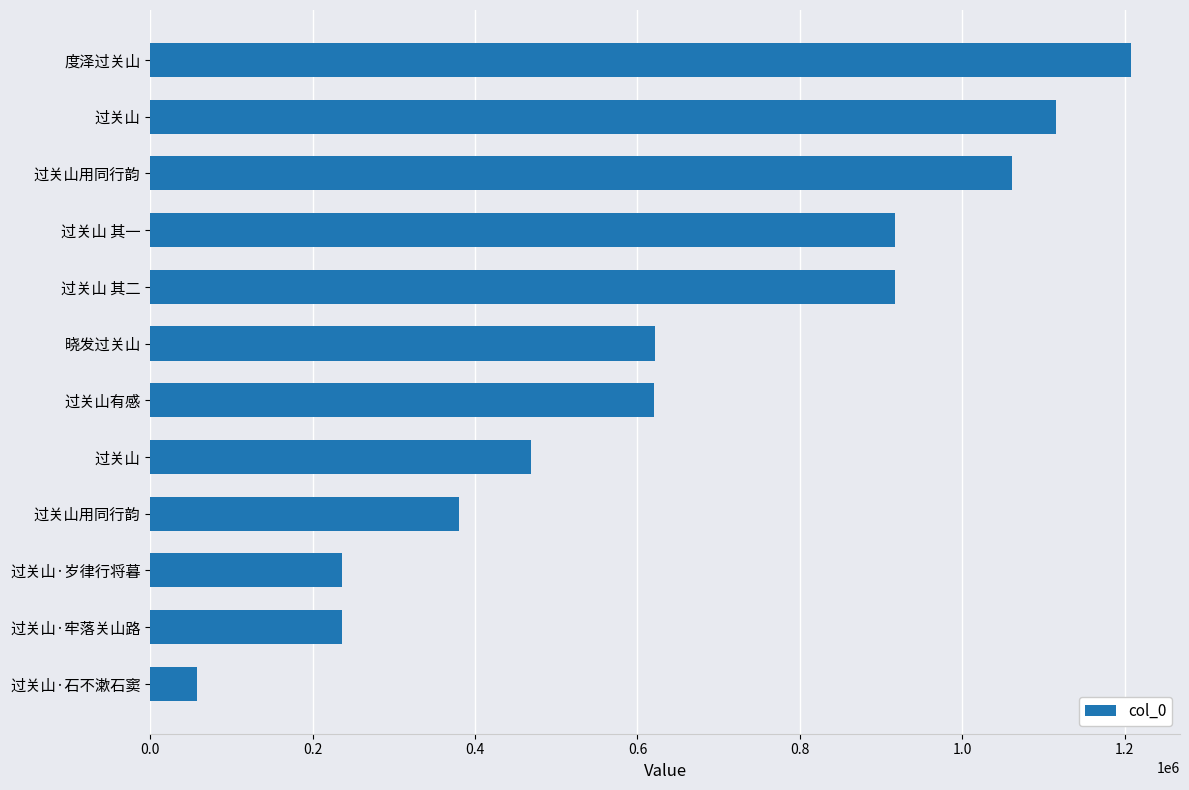

How many distinct data groups are displayed?

1